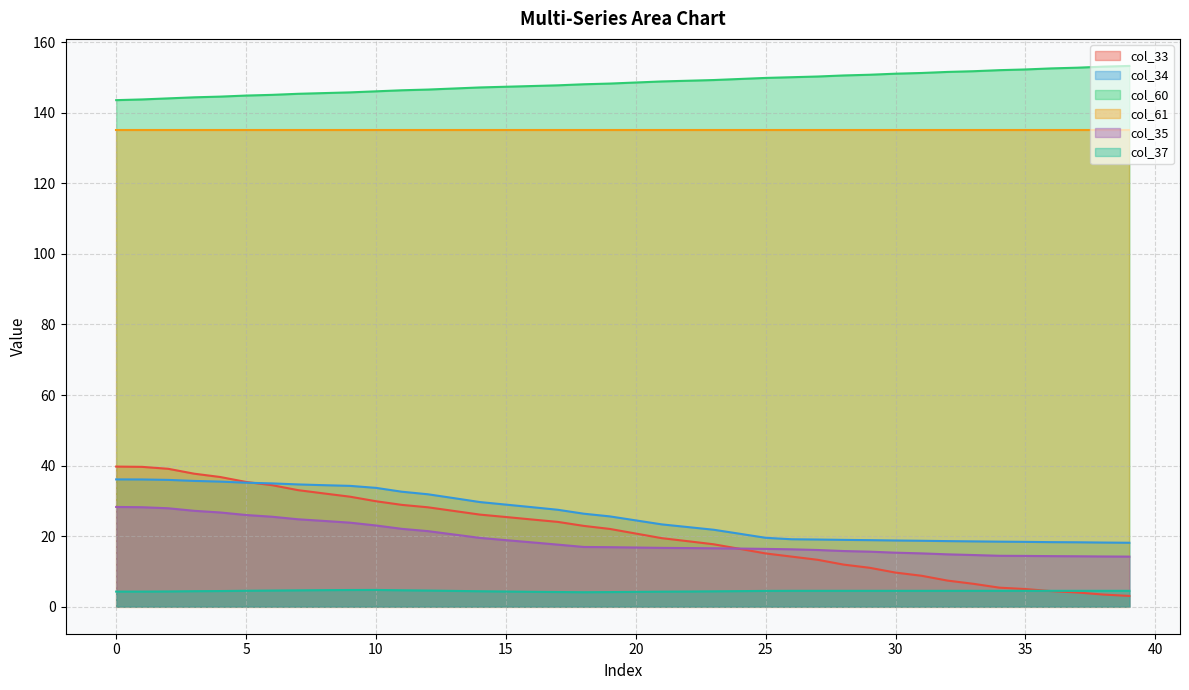

How many data points in col_35 are above 16?

28